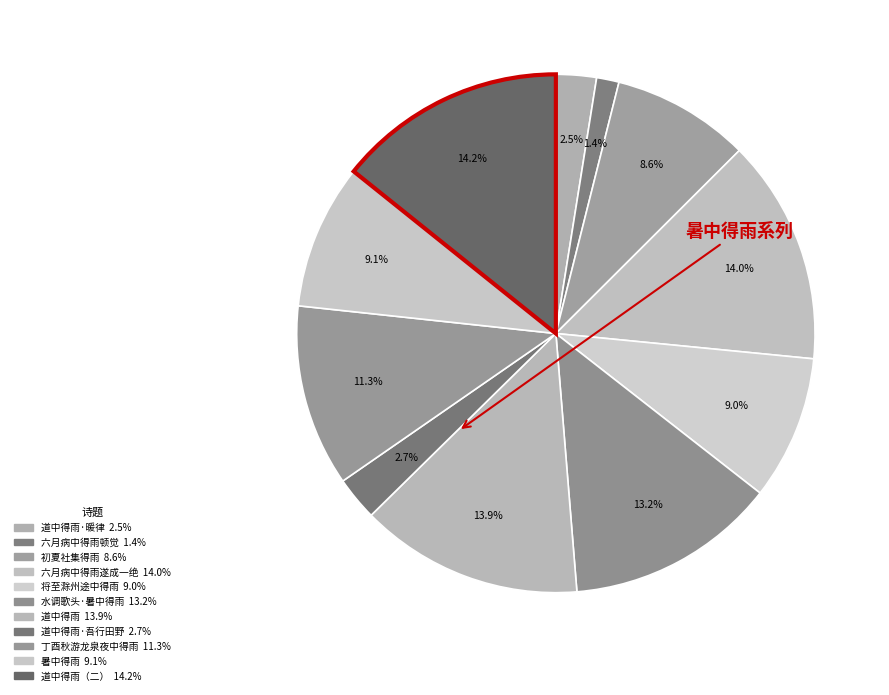

Does any single category account for the majority?

No